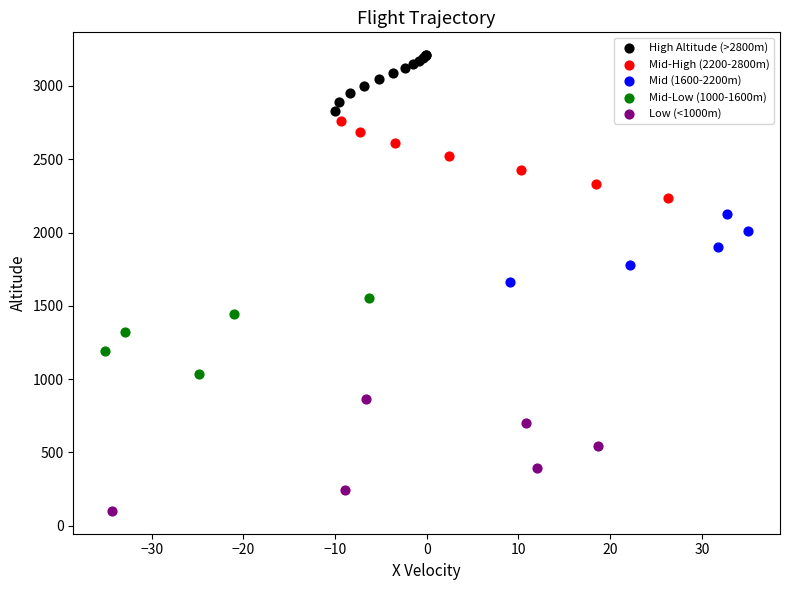

Which series reaches the maximum Y coordinate?

High Altitude (>2800m)